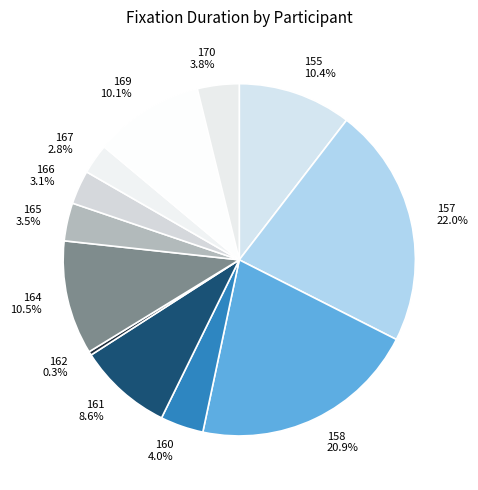

Do 158 and 155 together represent more than half of the pie?

No